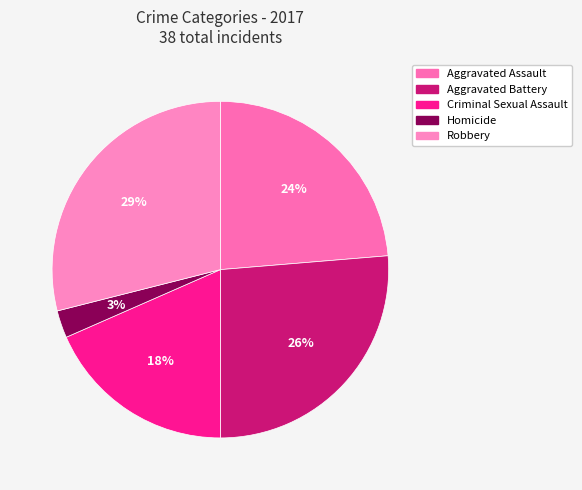

What is the change in value from Aggravated Assault to Homicide?

-8